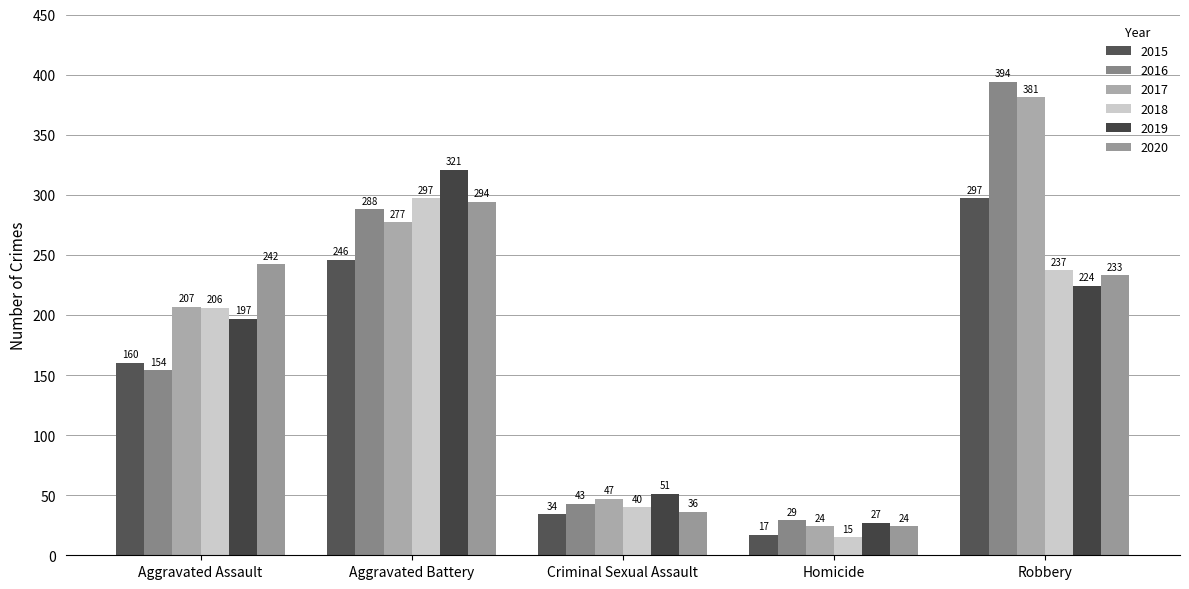

List the series in order of their peak value, highest first.

2016, 2017, 2019, 2015, 2018, 2020